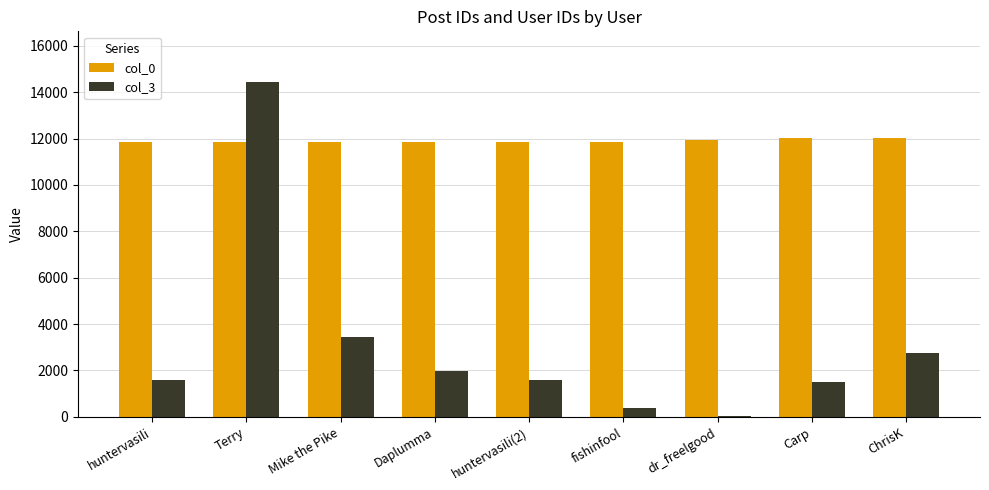

What is the maximum value shown in the chart?

14456